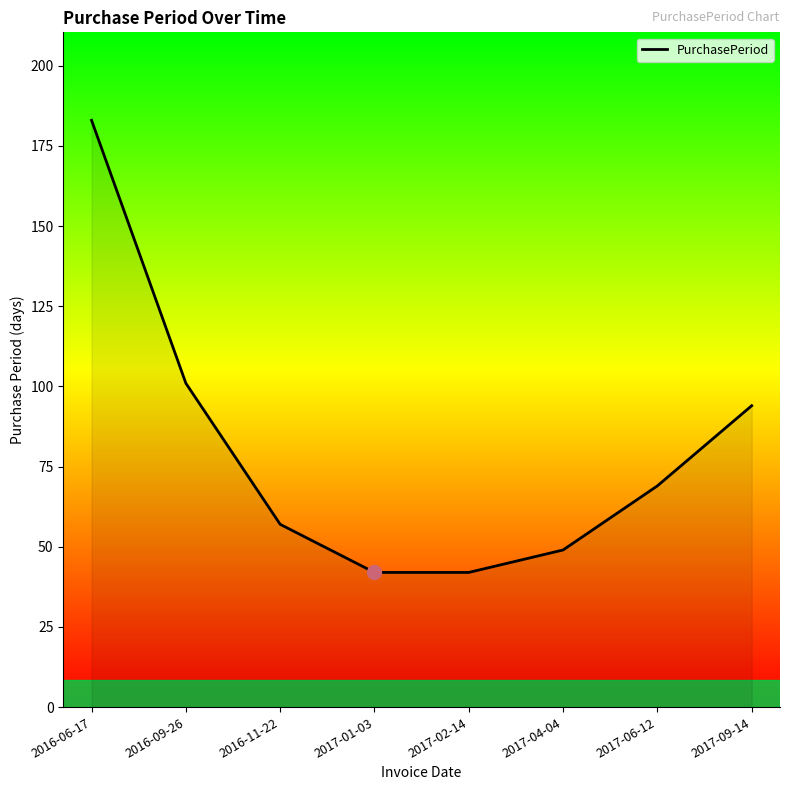

What is the smallest value displayed?

42